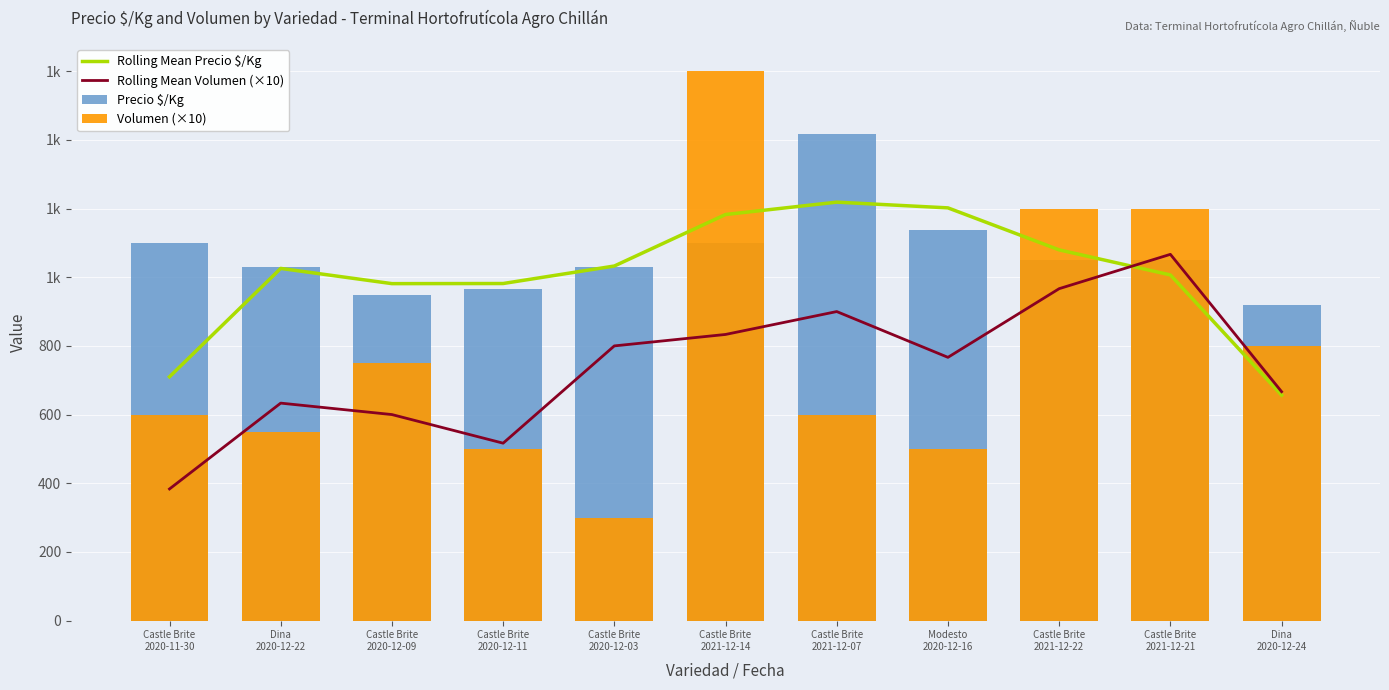

True or false: Rolling Mean Volumen (×10) has a value of 273.1 at Castle Brite
2021-12-07.

False